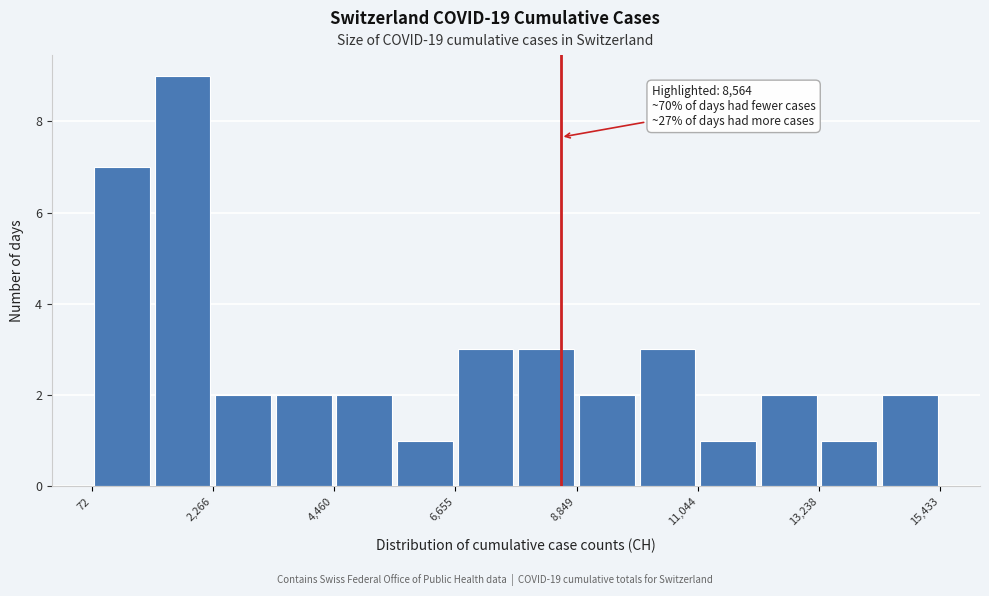

Around what value on the x-axis is the tallest bar? Give the approximate position of its centre, as read against the axis.

1500